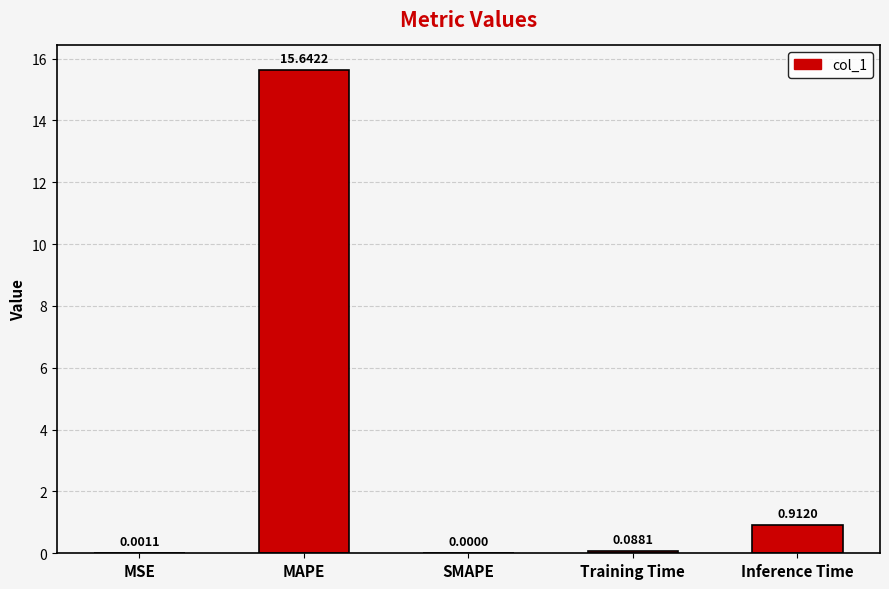

Count the number of data series in this chart.

1